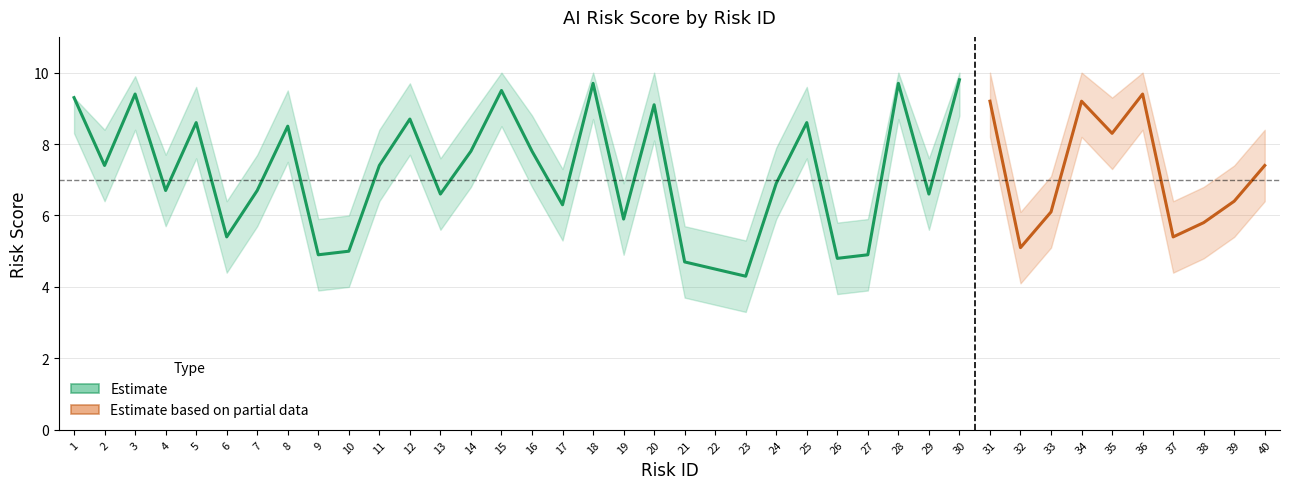

Is it true that Upper Band equals 1.7 at 26?

False